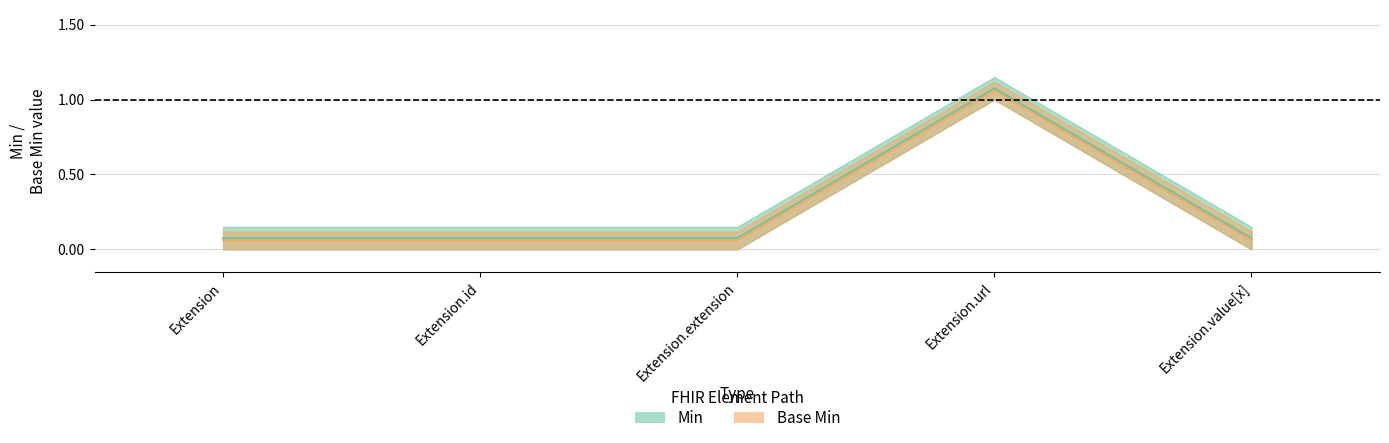

True or false: Base Min and Min cross at least once.

False